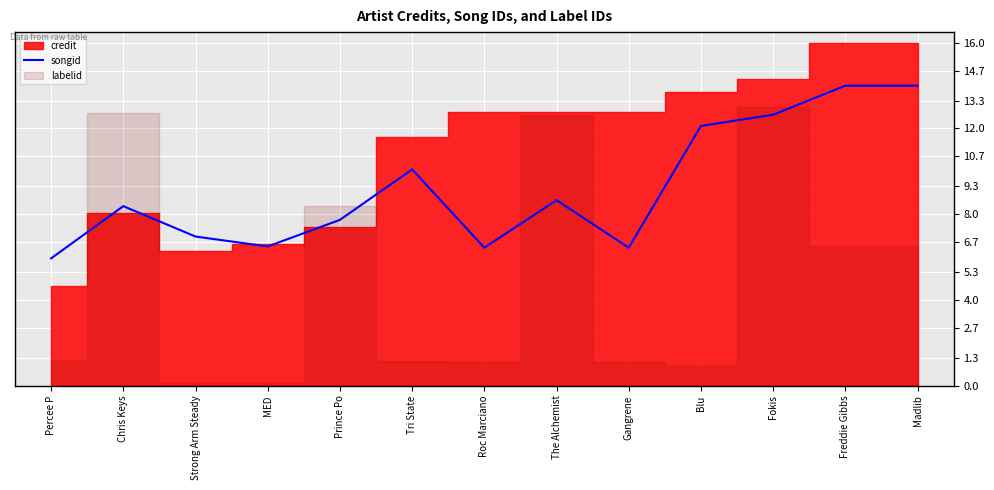

What is the ratio of the value at Gangrene to the value at Roc Marciano?

1.0